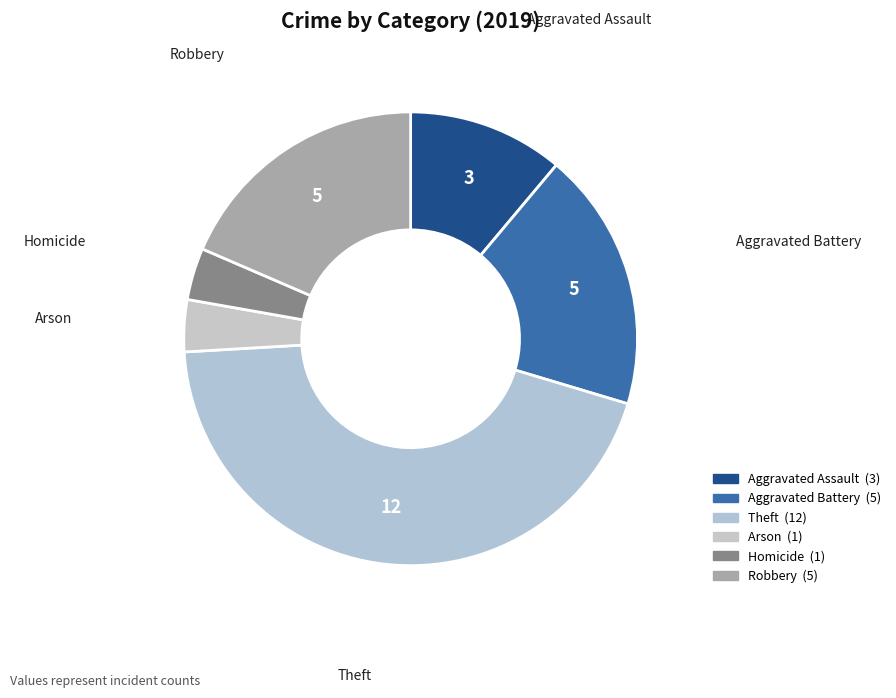

Do Robbery and Theft together represent more than half of the pie?

Yes